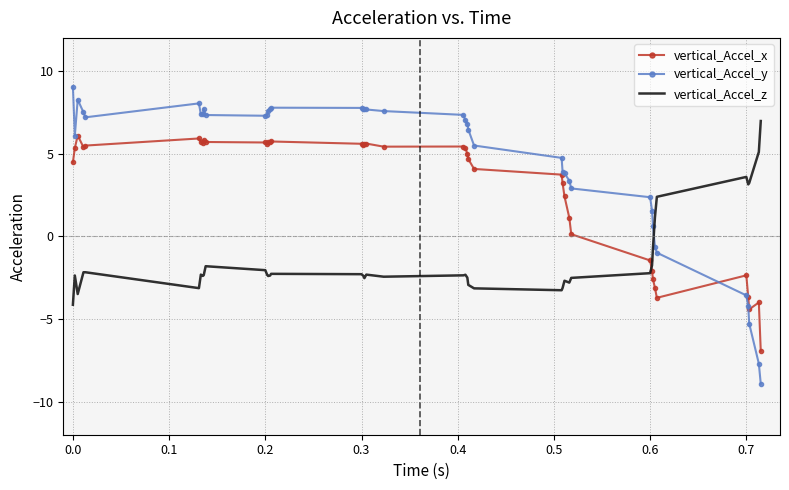

How many intersections are there between vertical_Accel_y and vertical_Accel_z?

1